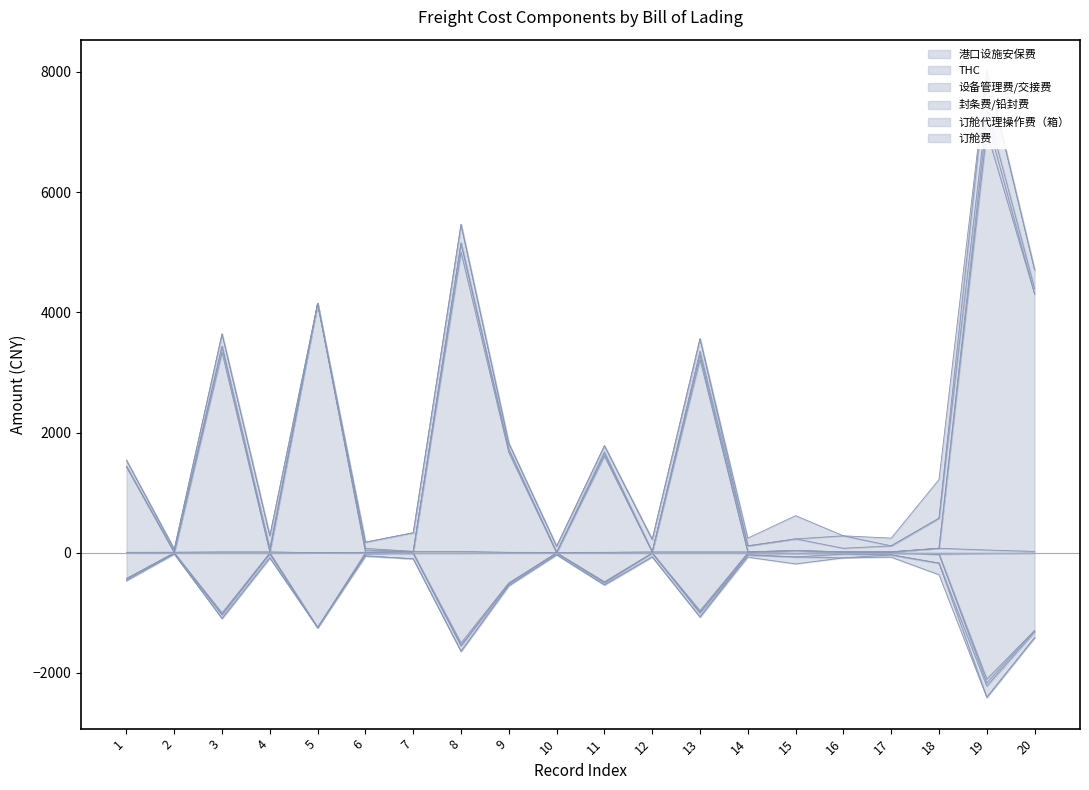

Rank the series by their maximum value, from highest to lowest.

THC, 订舱费, 订舱代理操作费（箱）, 封条费/铅封费, 设备管理费/交接费, 港口设施安保费